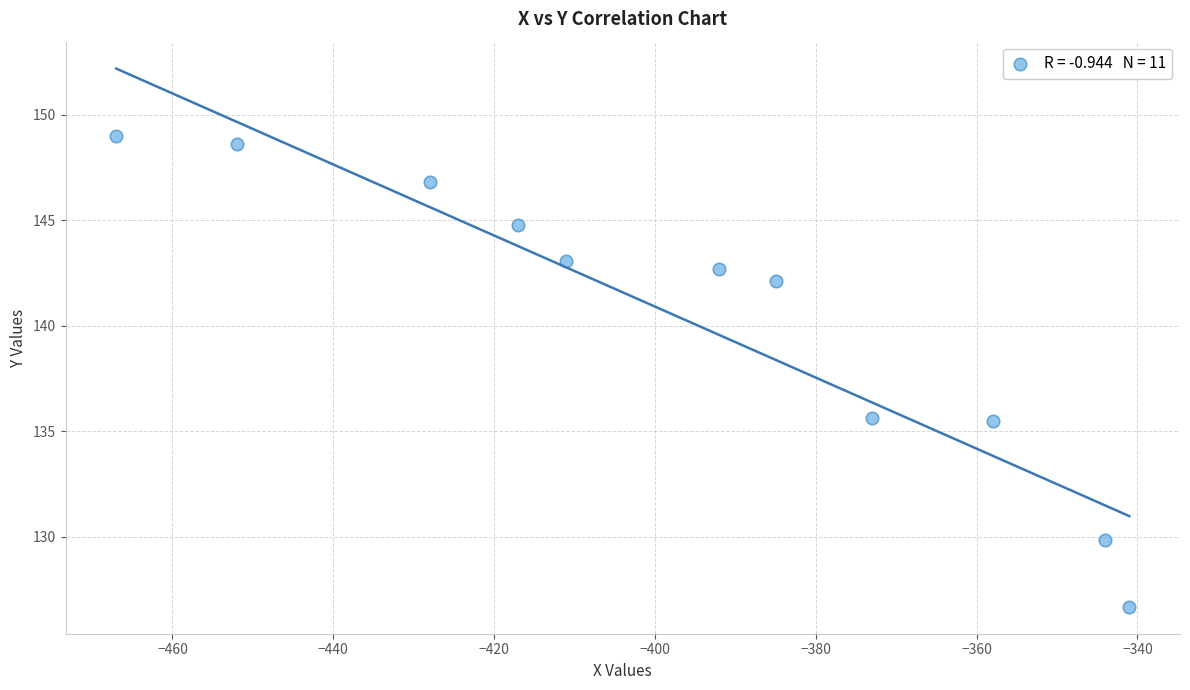

What is the average Y value?

140.4